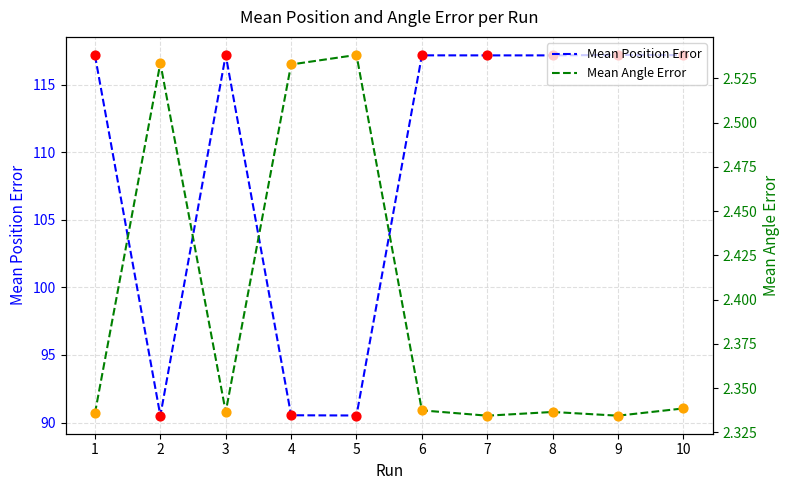

What are all the series names shown in the legend?

Mean Position Error, Mean Angle Error